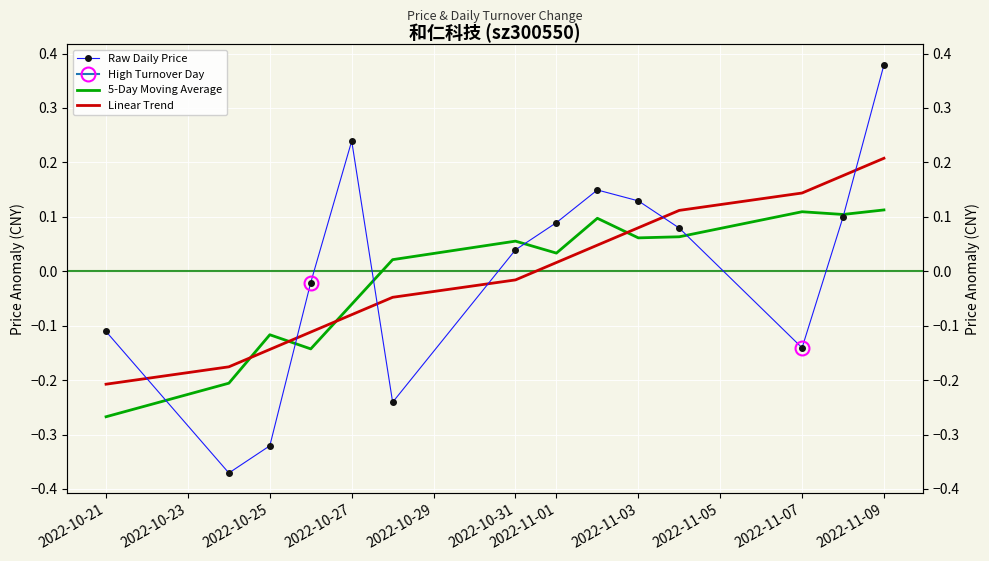

Reading left to right, transcribe all the data shown in this chart.

Raw Daily Price: -0.1	-0.4	-0.3	-0.0	0.2	-0.2	0.0	0.1	0.1	0.1	0.1	-0.1	0.1	0.4
5-Day Moving Average: -0.3	-0.2	-0.1	-0.1	-0.1	0.0	0.1	0.0	0.1	0.1	0.1	0.1	0.1	0.1
Linear Trend: -0.2	-0.2	-0.1	-0.1	-0.1	-0.0	-0.0	0.0	0.0	0.1	0.1	0.1	0.2	0.2